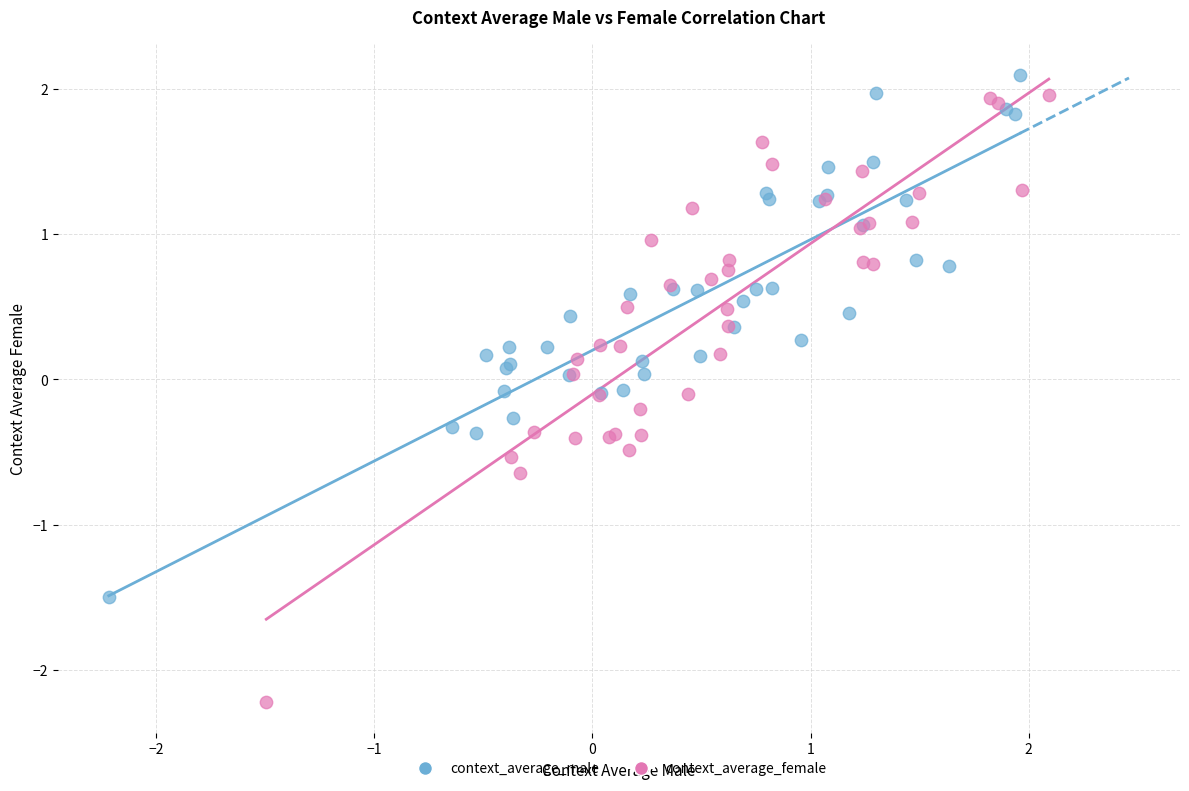

What are all the series names shown in the legend?

context_average_male, context_average_female